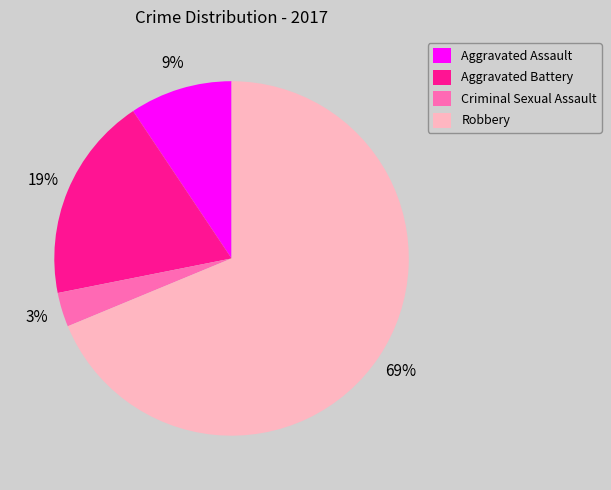

What is the largest slice in the pie chart?

Robbery